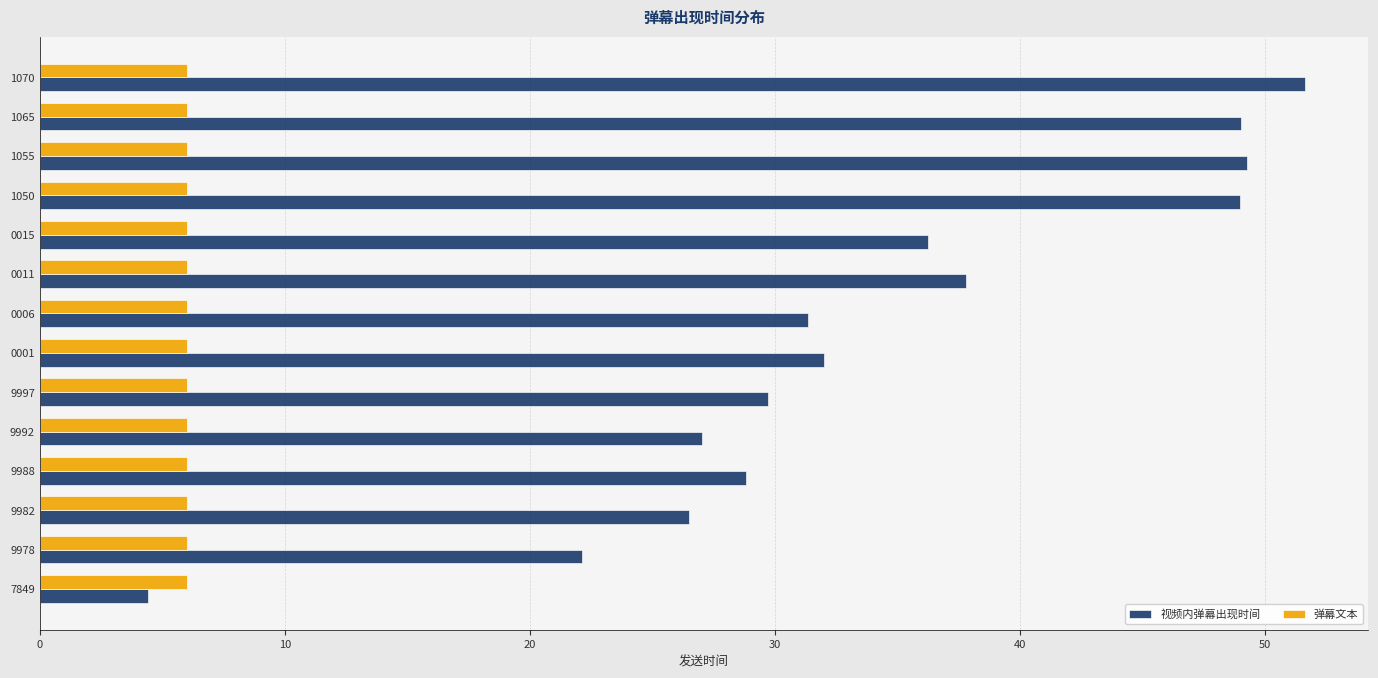

The 视频内弹幕出现时间 series shows 49.3 at 1055. True or false?

True